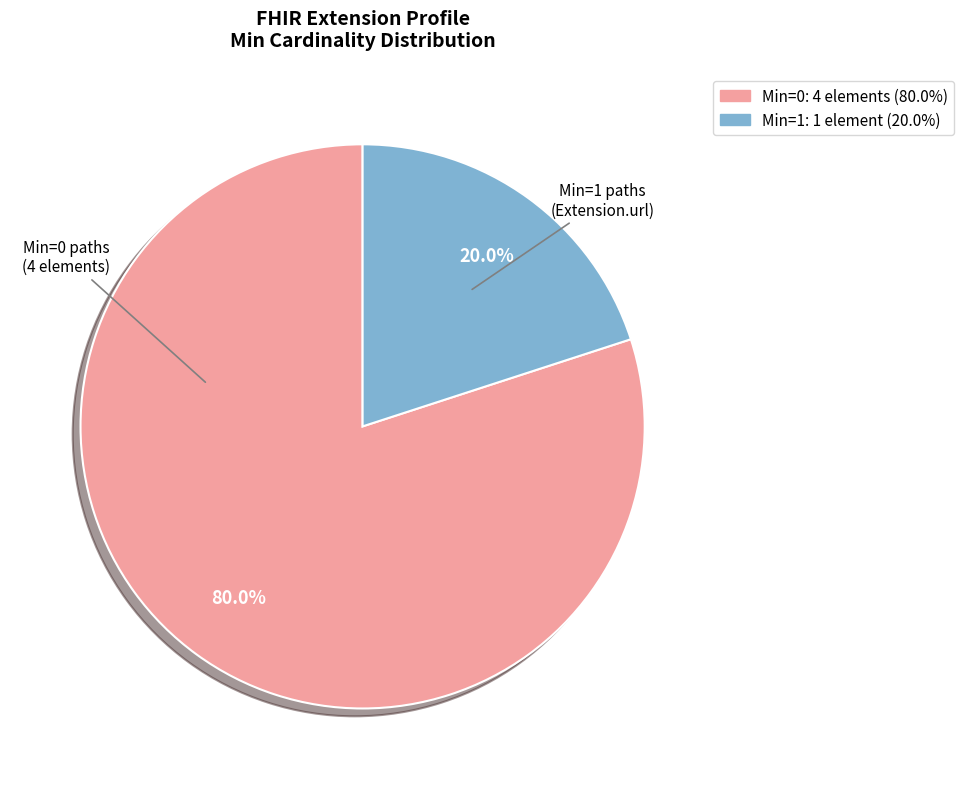

Is there any slice that represents more than half of the pie?

Yes